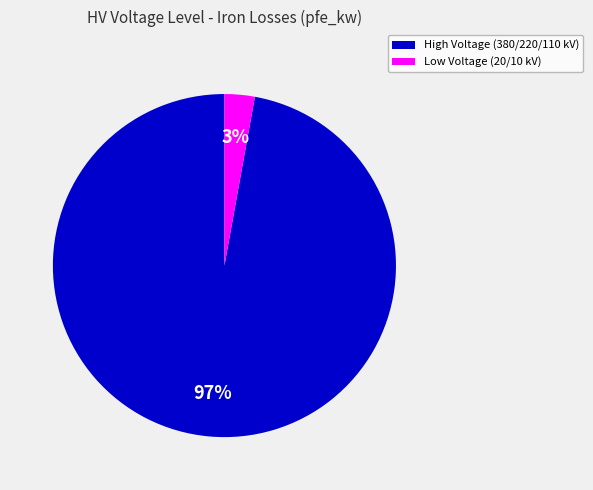

To the nearest percent, what is the average slice percentage?

50%